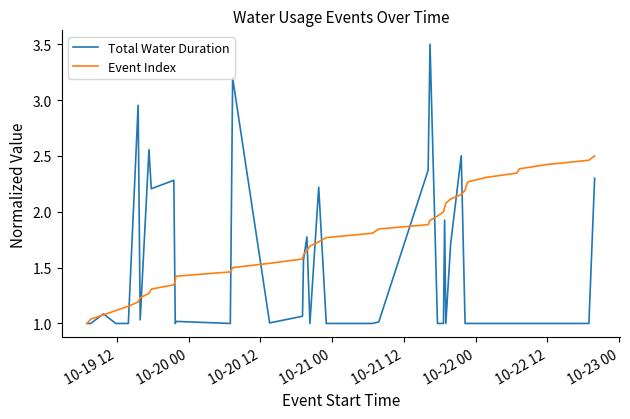

Does the chart have visible grid lines?

No